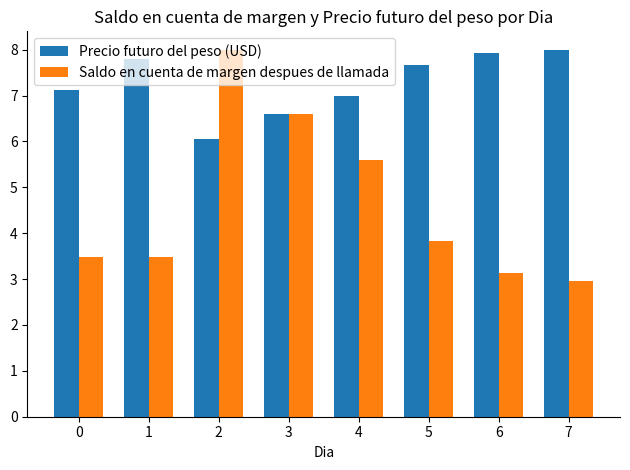

What is the value of the Precio futuro del peso (USD) bar at the 3rd from the left?

6.1